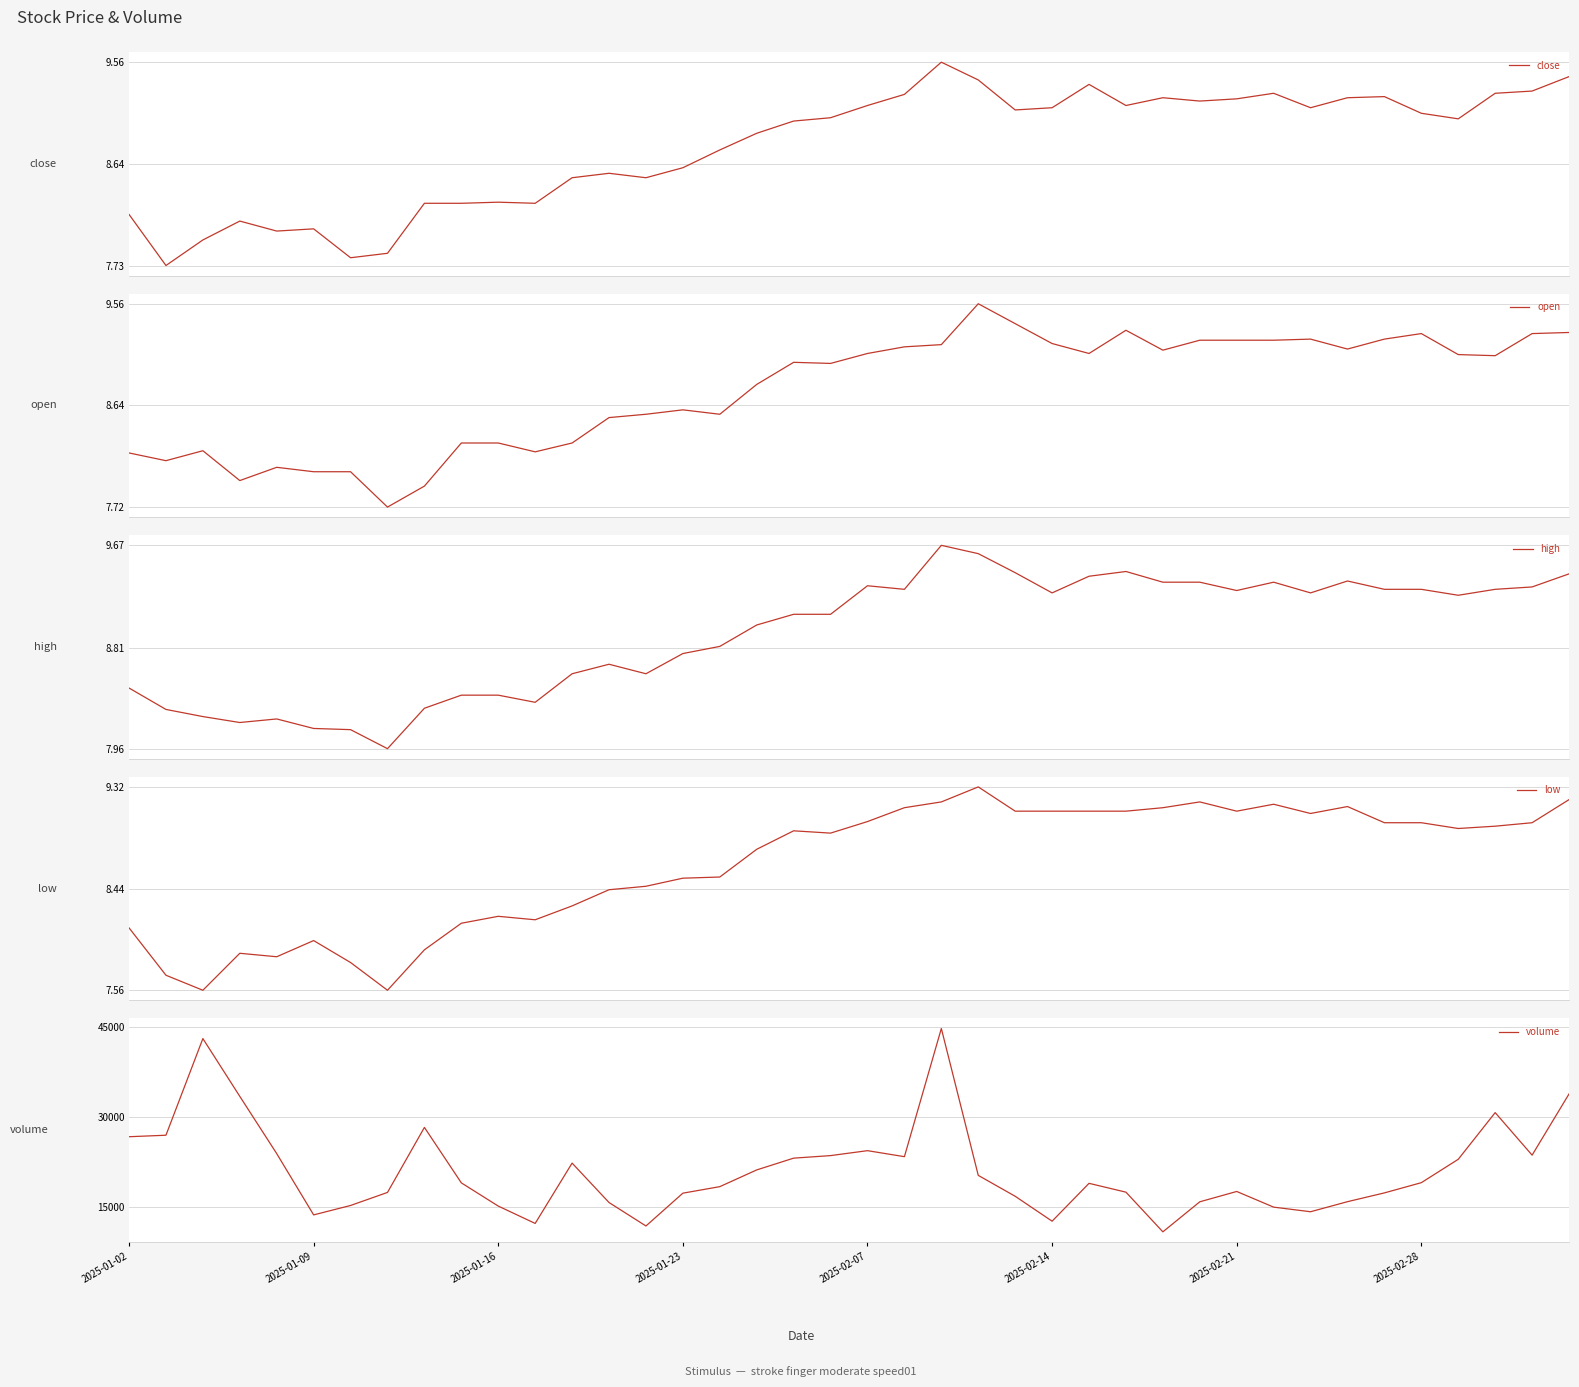

Reading right to left, extract all data points from this chart.

close: 9.4	9.3	9.3	9.1	9.1	9.2	9.2	9.2	9.3	9.2	9.2	9.2	9.2	9.4	9.2	9.1	9.4	9.6	9.3	9.2	9.1	9.0	8.9	8.8	8.6	8.5	8.6	8.5	8.3	8.3	8.3	8.3	7.8	7.8	8.1	8.0	8.1	8.0	7.7	8.2
open: 9.3	9.3	9.1	9.1	9.3	9.2	9.2	9.2	9.2	9.2	9.2	9.1	9.3	9.1	9.2	9.4	9.6	9.2	9.2	9.1	9.0	9.0	8.8	8.6	8.6	8.6	8.5	8.3	8.2	8.3	8.3	7.9	7.7	8.0	8.0	8.1	8.0	8.2	8.1	8.2
high: 9.4	9.3	9.3	9.2	9.3	9.3	9.4	9.3	9.4	9.3	9.4	9.4	9.4	9.4	9.3	9.4	9.6	9.7	9.3	9.3	9.1	9.1	9.0	8.8	8.8	8.6	8.7	8.6	8.3	8.4	8.4	8.3	8.0	8.1	8.1	8.2	8.2	8.2	8.3	8.5
low: 9.2	9.0	9.0	9.0	9.0	9.0	9.2	9.1	9.2	9.1	9.2	9.1	9.1	9.1	9.1	9.1	9.3	9.2	9.1	9.0	8.9	8.9	8.8	8.5	8.5	8.5	8.4	8.3	8.2	8.2	8.1	7.9	7.6	7.8	8.0	7.8	7.9	7.6	7.7	8.1
volume: 33867.6	23634.4	30747.2	22940.8	19029.8	17320.1	15851.0	14169.0	14939.6	17558.6	15831.4	10808.4	17443.2	18920.4	12588.4	16756.8	20251.2	44815.3	23377.6	24382.5	23556.4	23130.9	21162.3	18364.0	17274.3	11787.0	15709.4	22300.2	12215.0	15115.0	18997.2	28269.8	17397.6	15215.4	13640.9	23886.7	33463.2	43125.2	26964.2	26713.4